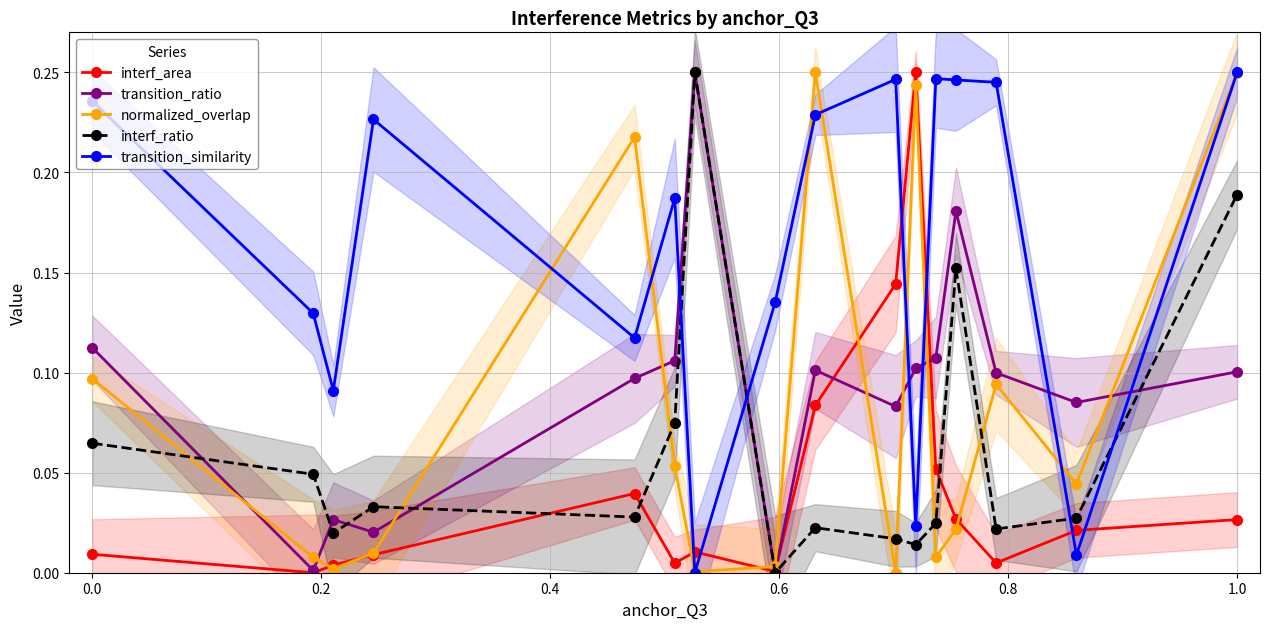

Is this an area chart (filled region under the line)?

No